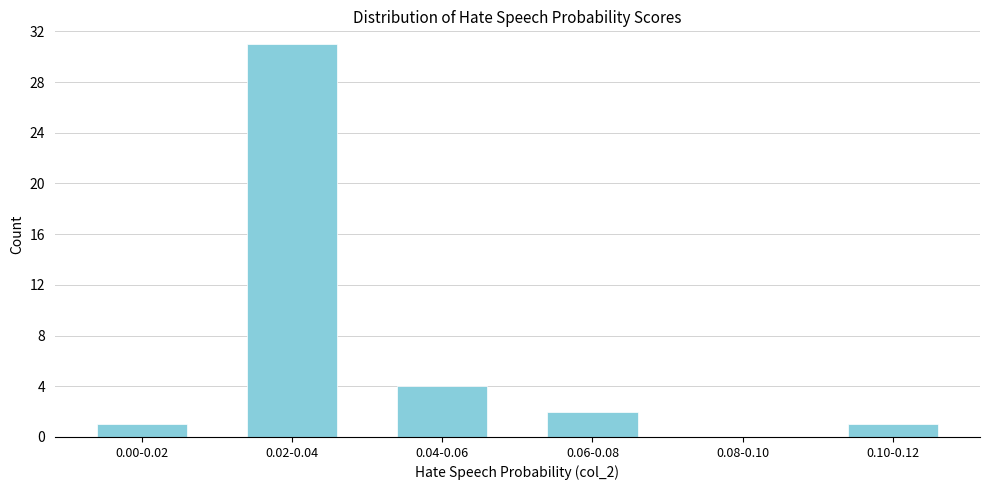

Reading left to right, list all the values displayed in this chart.

0.00-0.02=1	0.02-0.04=31	0.04-0.06=4	0.06-0.08=2	0.08-0.10=0	0.10-0.12=1